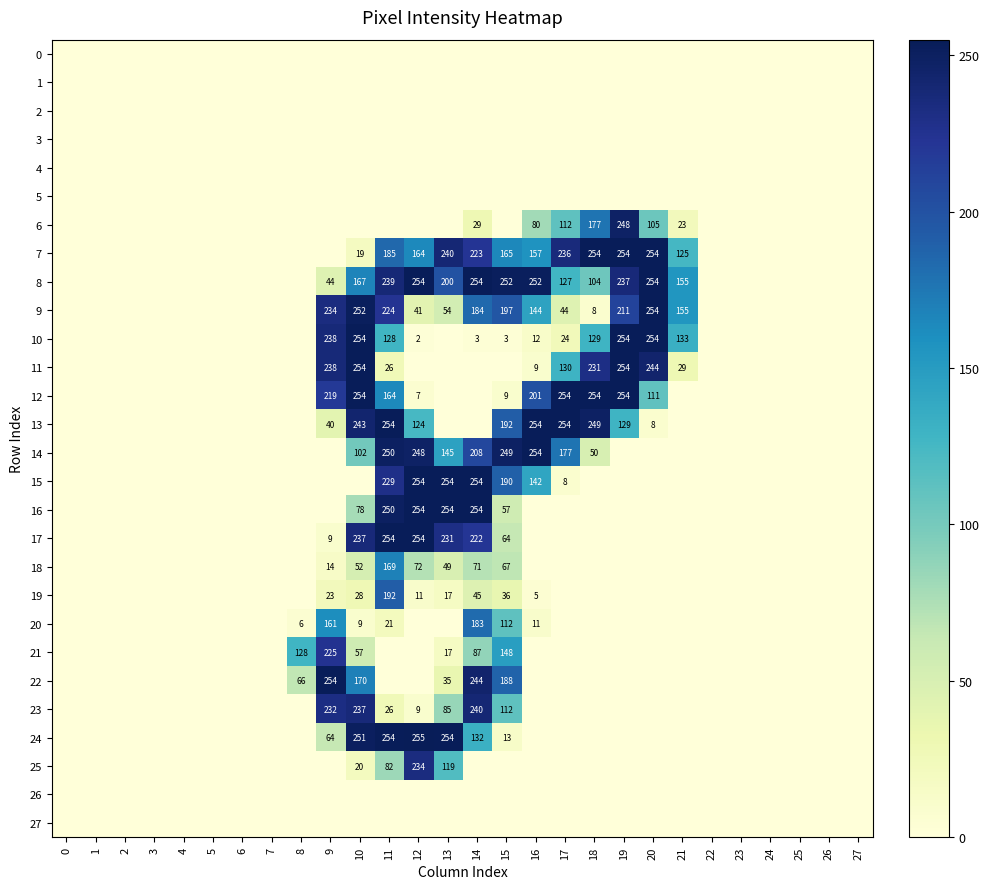

Rank the series at 1 from highest to lowest value.

0, 1, 2, 3, 4, 5, 6, 7, 8, 9, 10, 11, 12, 13, 14, 15, 16, 17, 18, 19, 20, 21, 22, 23, 24, 25, 26, 27